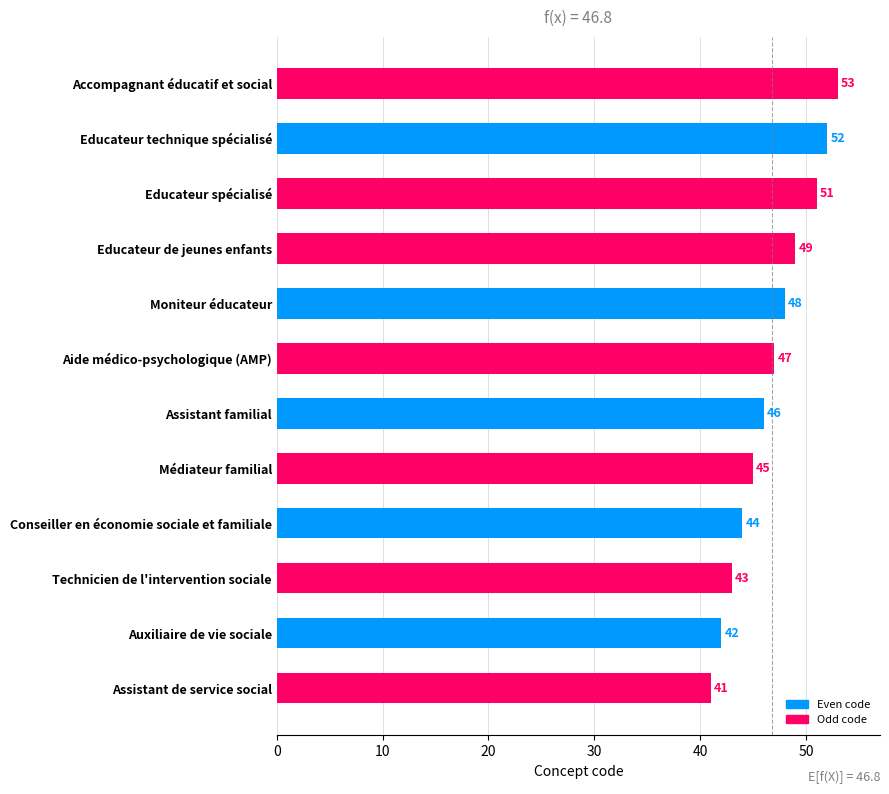

What is the minimum value shown in the chart?

41